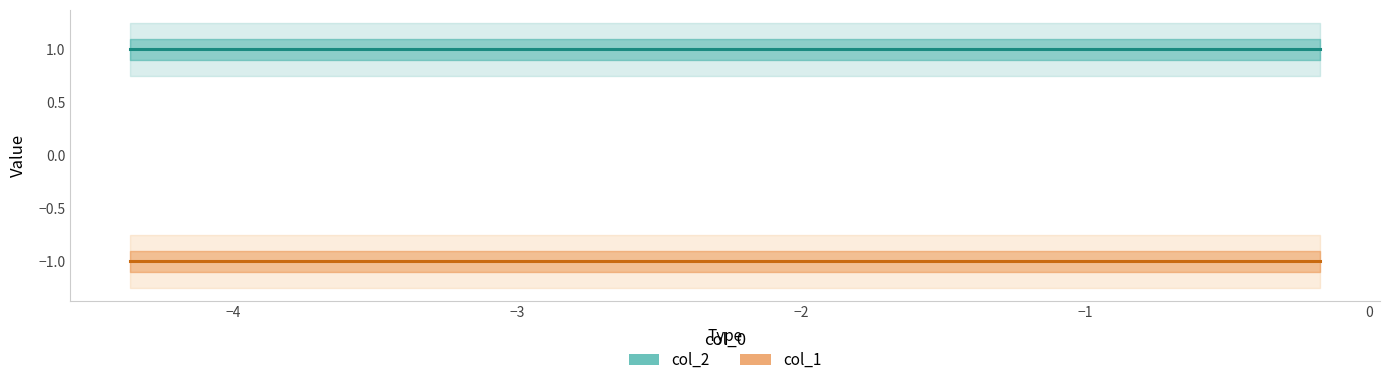

True or false: col_1 and col_2 intersect in this chart.

False